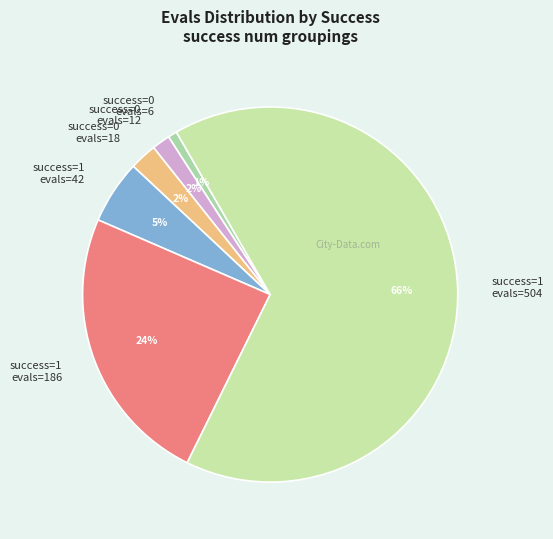

Which category has the smallest portion of the pie?

success=0 evals=6